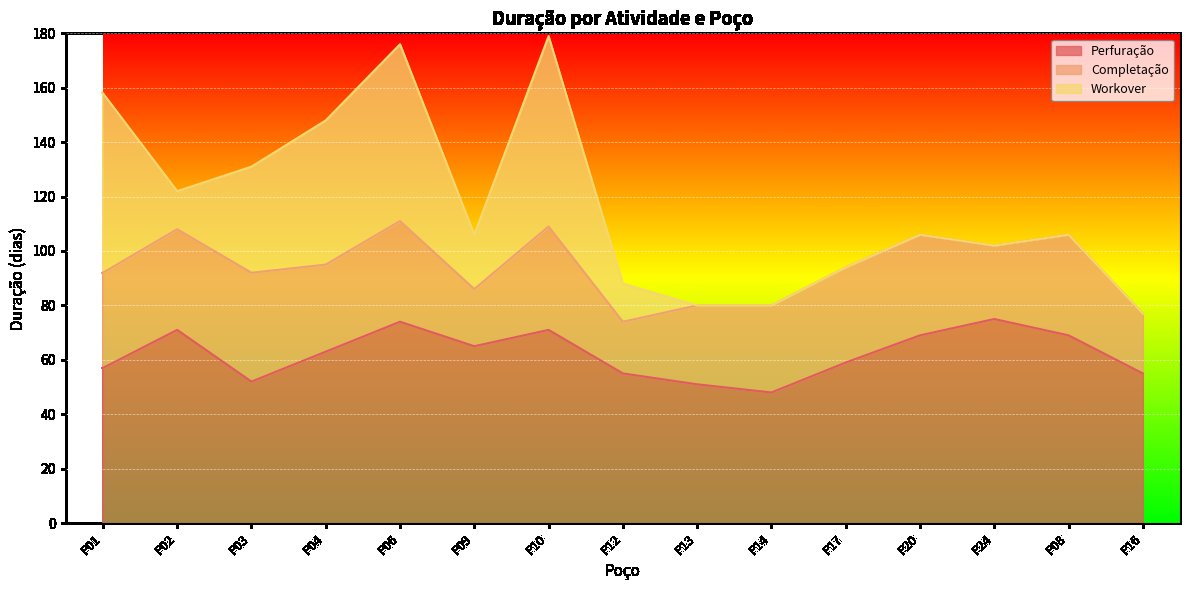

Which series has the largest total across all categories?

Perfuração